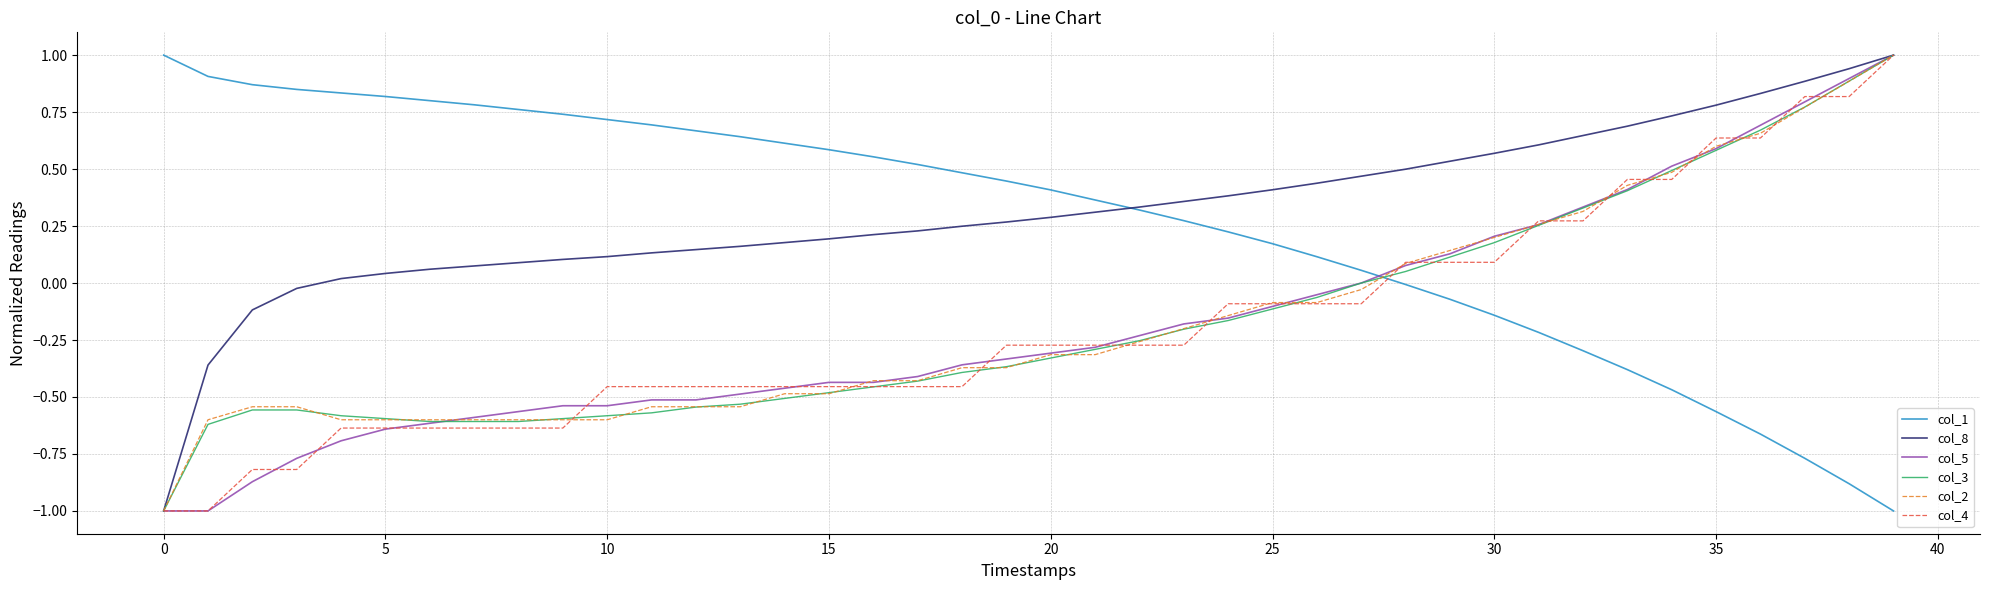

What is the lowest value of the col_3 series?

-1.0